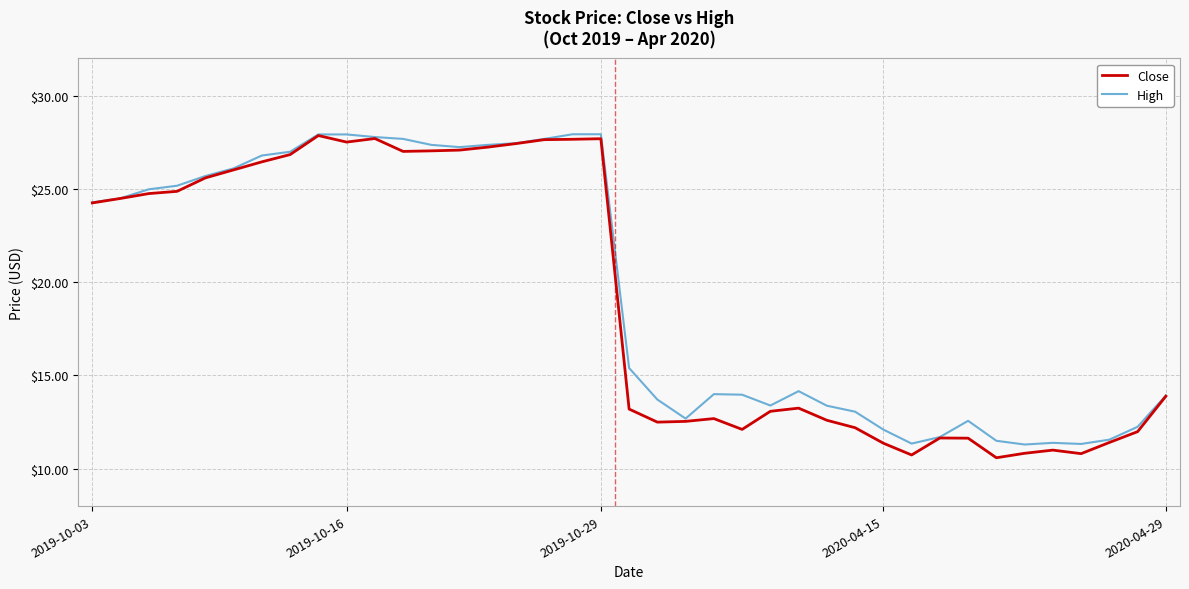

Which series has the largest range (max minus min)?

Close